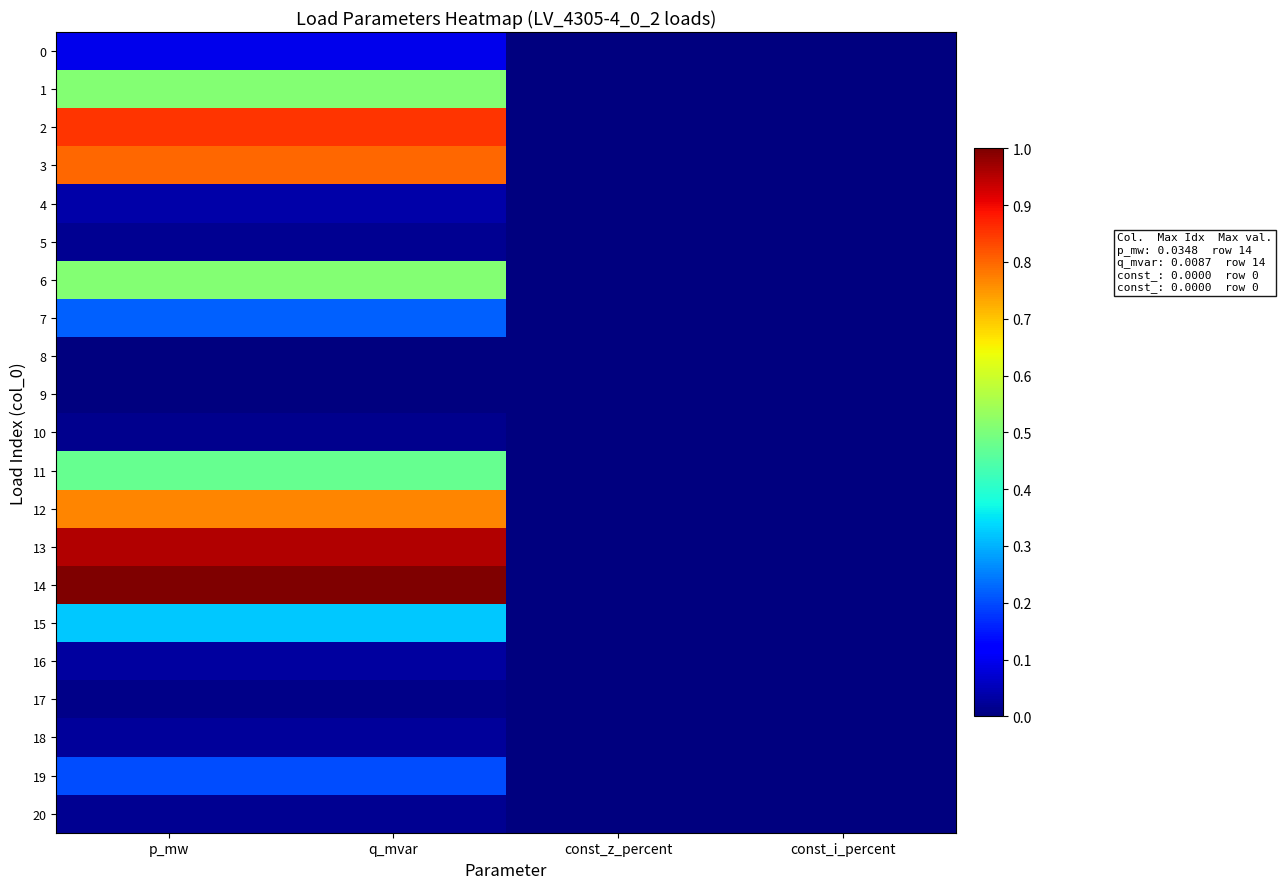

Reading right to left, transcribe all the data shown in this chart.

0: const_i_percent=0.0	const_z_percent=0.0	q_mvar=0.1	p_mw=0.1
1: const_i_percent=0.0	const_z_percent=0.0	q_mvar=0.5	p_mw=0.5
2: const_i_percent=0.0	const_z_percent=0.0	q_mvar=0.9	p_mw=0.9
3: const_i_percent=0.0	const_z_percent=0.0	q_mvar=0.8	p_mw=0.8
4: const_i_percent=0.0	const_z_percent=0.0	q_mvar=0.0	p_mw=0.0
5: const_i_percent=0.0	const_z_percent=0.0	q_mvar=0.0	p_mw=0.0
6: const_i_percent=0.0	const_z_percent=0.0	q_mvar=0.5	p_mw=0.5
7: const_i_percent=0.0	const_z_percent=0.0	q_mvar=0.2	p_mw=0.2
8: const_i_percent=0.0	const_z_percent=0.0	q_mvar=0.0	p_mw=0.0
9: const_i_percent=0.0	const_z_percent=0.0	q_mvar=0.0	p_mw=0.0
10: const_i_percent=0.0	const_z_percent=0.0	q_mvar=0.0	p_mw=0.0
11: const_i_percent=0.0	const_z_percent=0.0	q_mvar=0.5	p_mw=0.5
12: const_i_percent=0.0	const_z_percent=0.0	q_mvar=0.8	p_mw=0.8
13: const_i_percent=0.0	const_z_percent=0.0	q_mvar=1.0	p_mw=1.0
14: const_i_percent=0.0	const_z_percent=0.0	q_mvar=1.0	p_mw=1.0
15: const_i_percent=0.0	const_z_percent=0.0	q_mvar=0.3	p_mw=0.3
16: const_i_percent=0.0	const_z_percent=0.0	q_mvar=0.0	p_mw=0.0
17: const_i_percent=0.0	const_z_percent=0.0	q_mvar=0.0	p_mw=0.0
18: const_i_percent=0.0	const_z_percent=0.0	q_mvar=0.0	p_mw=0.0
19: const_i_percent=0.0	const_z_percent=0.0	q_mvar=0.2	p_mw=0.2
20: const_i_percent=0.0	const_z_percent=0.0	q_mvar=0.0	p_mw=0.0